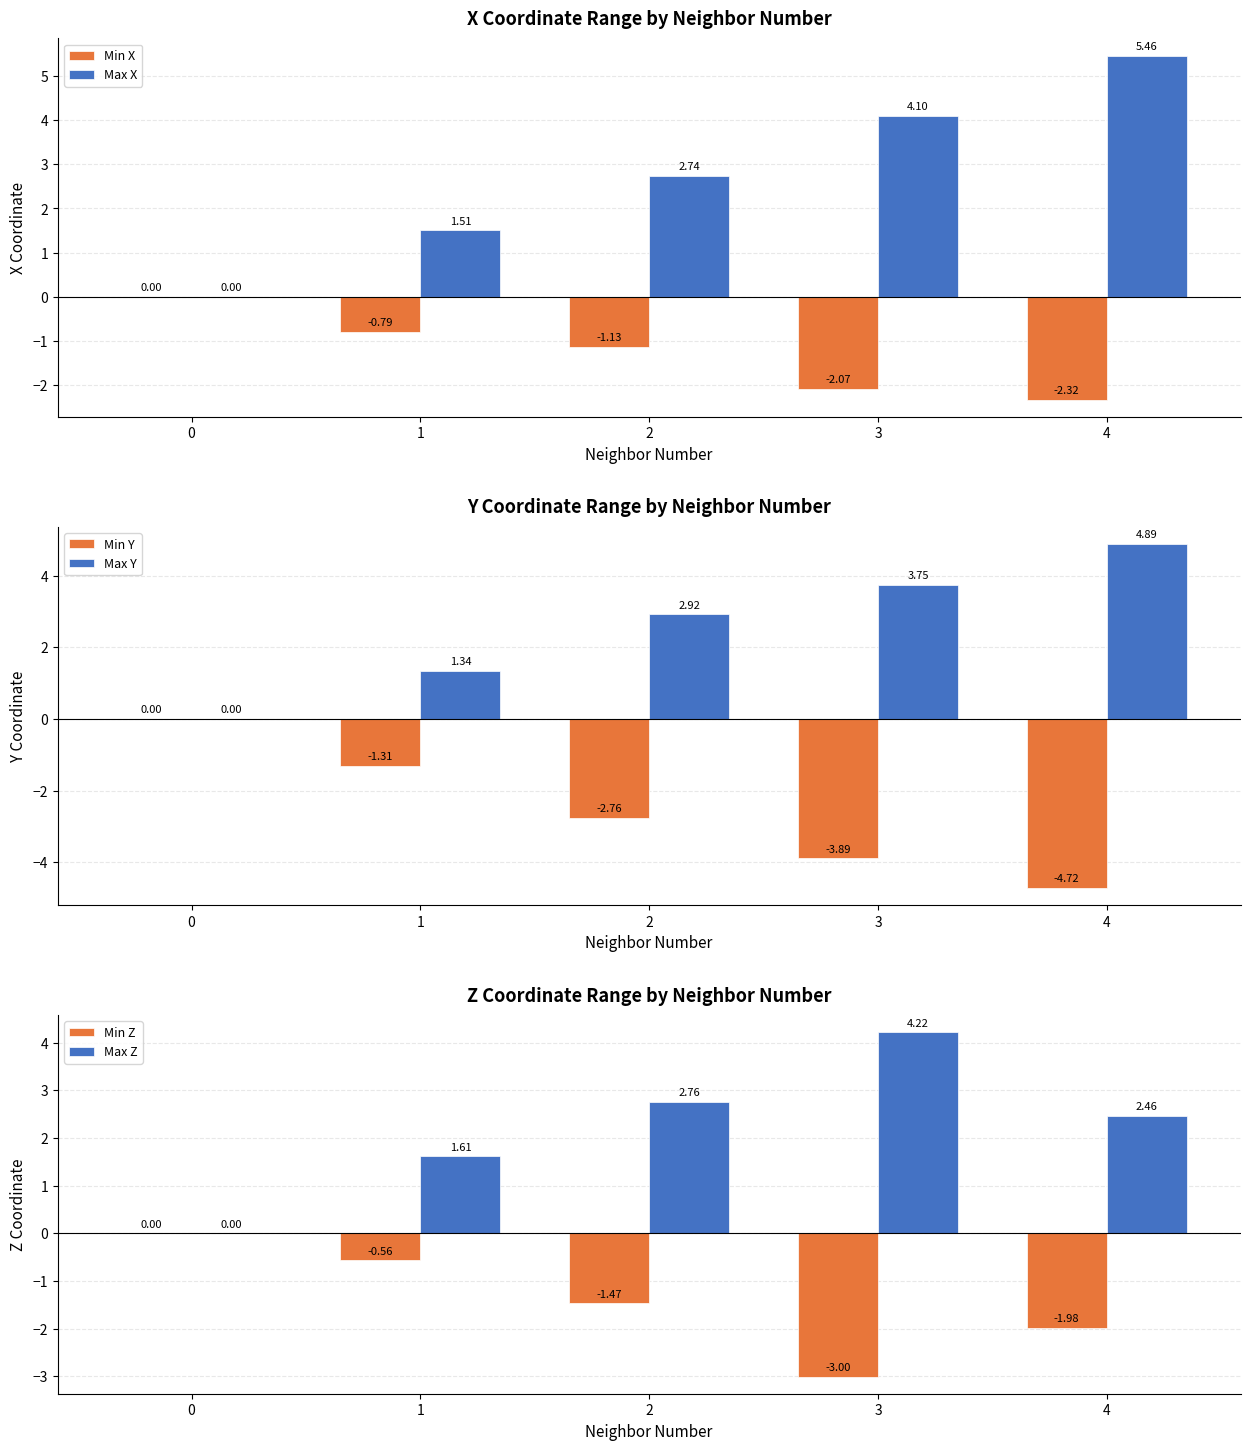

Which series has the largest total across all categories?

Max X